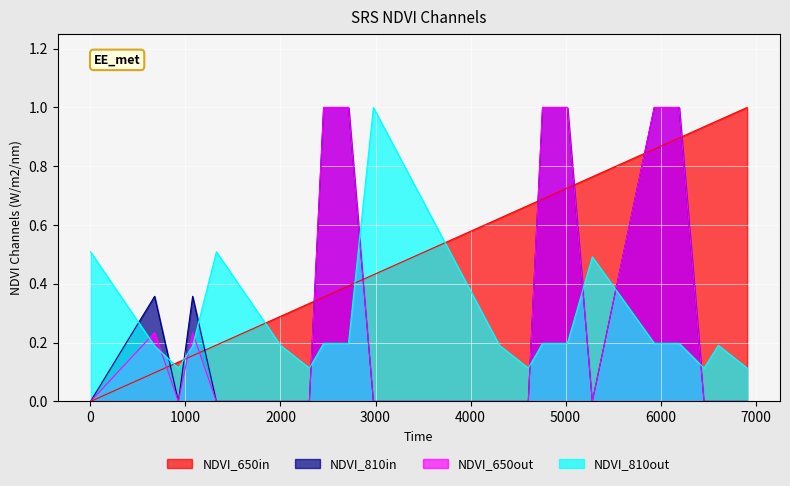

Count the number of categories in the chart.

20